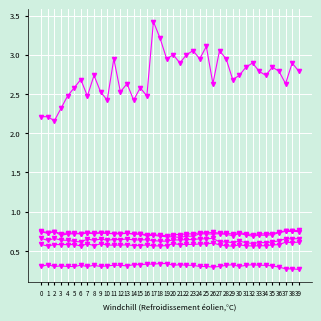

True or false: average_precision has a value of 0.3 at 8.

False